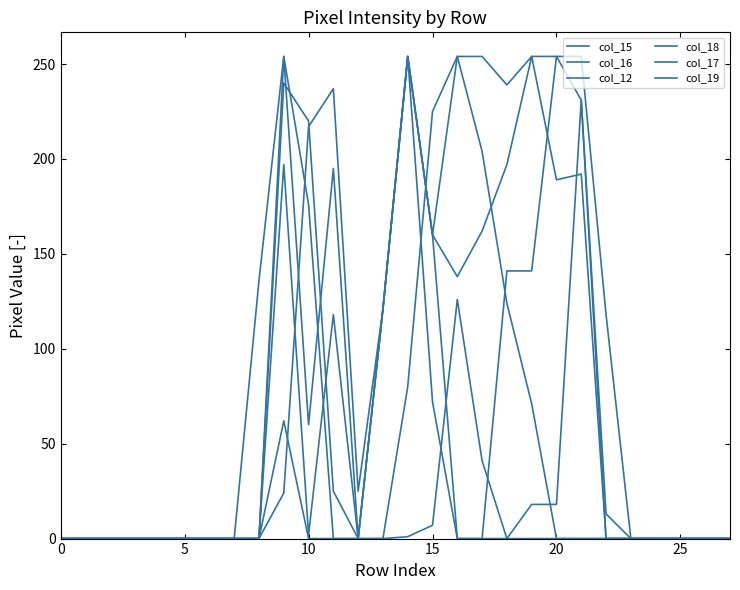

Does the chart have visible grid lines?

No